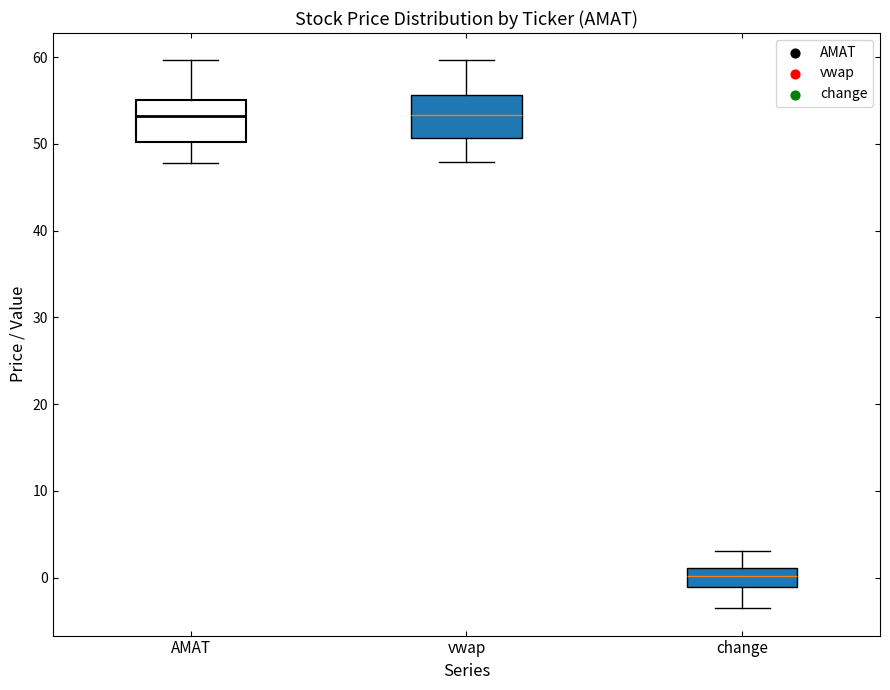

Where does the median line of the box for AMAT sit on the y-axis? The values are not printed on the chart, so give them approximately, as read against the axis.

53